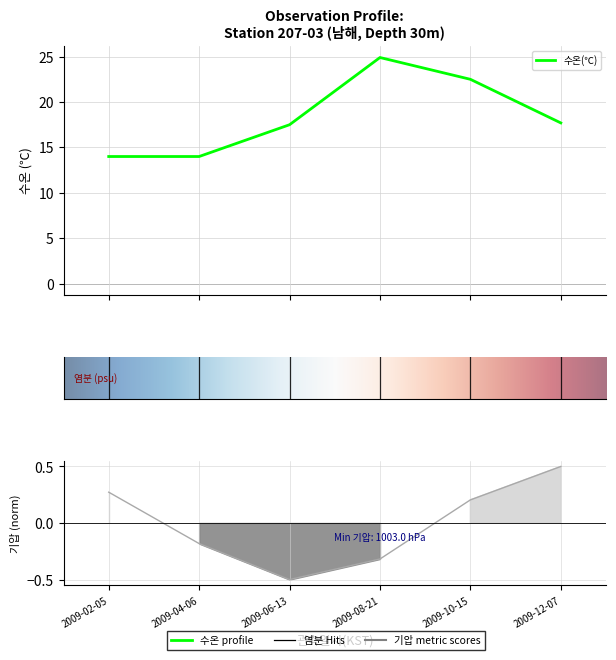

At which label does 수온(℃) reach its peak?

2009-08-21